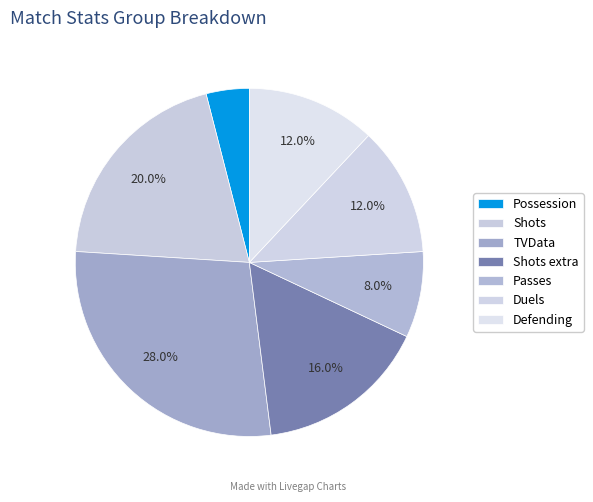

To the nearest percent, what is the difference between the Duels and Shots slice percentages?

8%